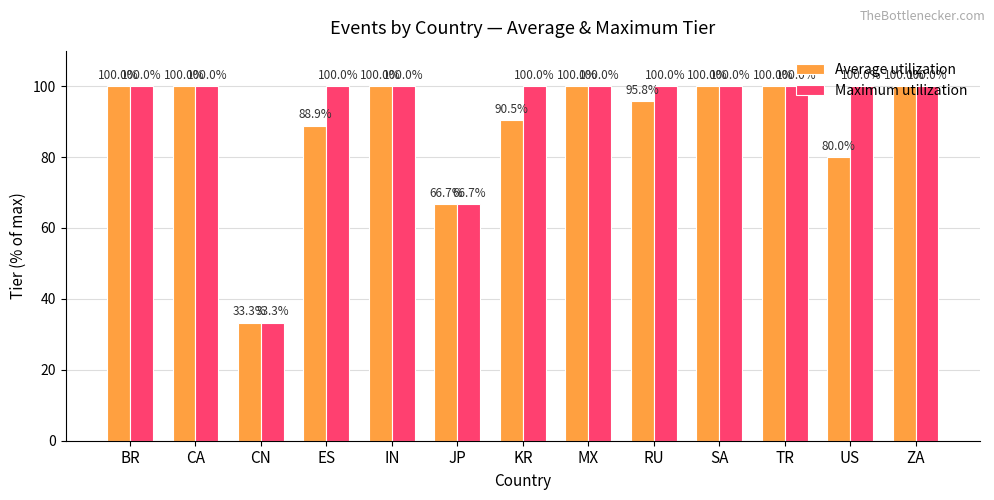

At how many categories does at least one series exceed 89?

11